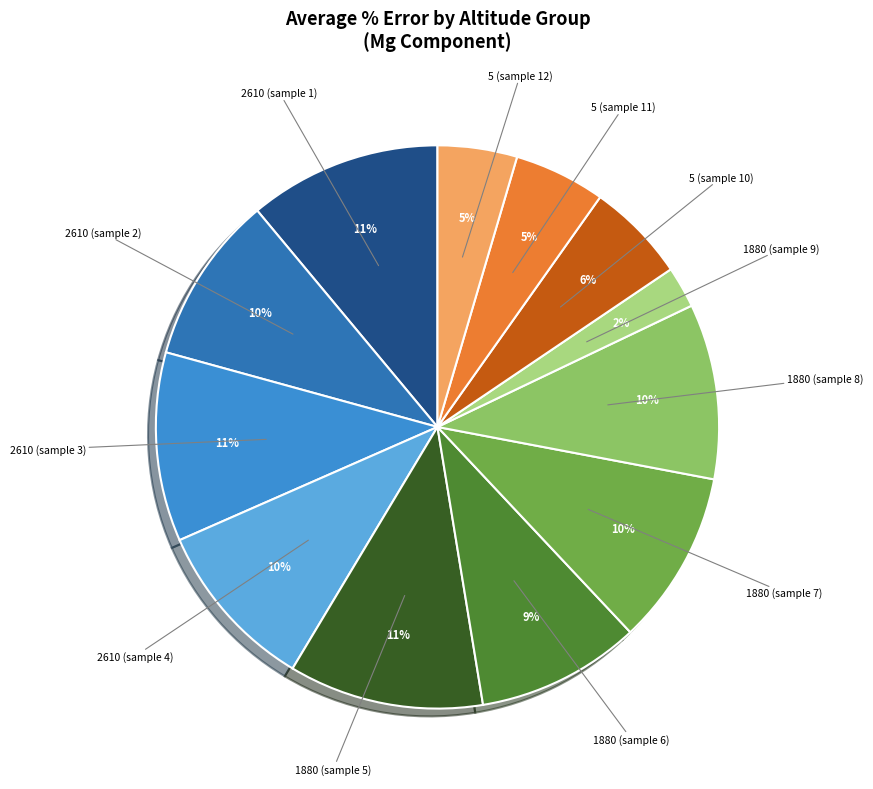

Which slice is the smallest?

1880 (sample 9)